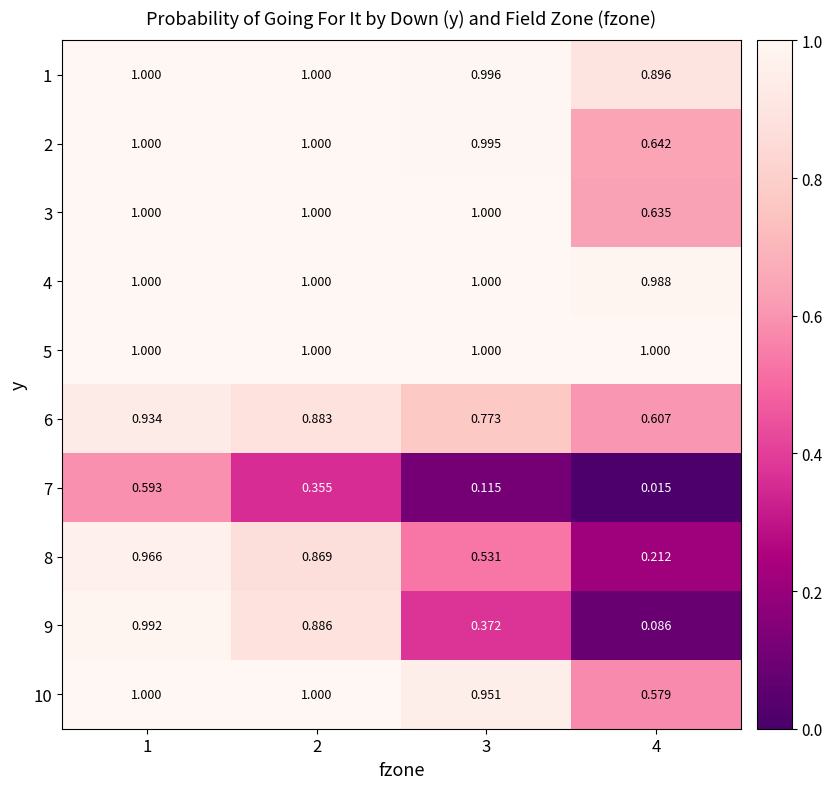

Is the value of 2 at 4 greater than the value of 4 at 3?

No